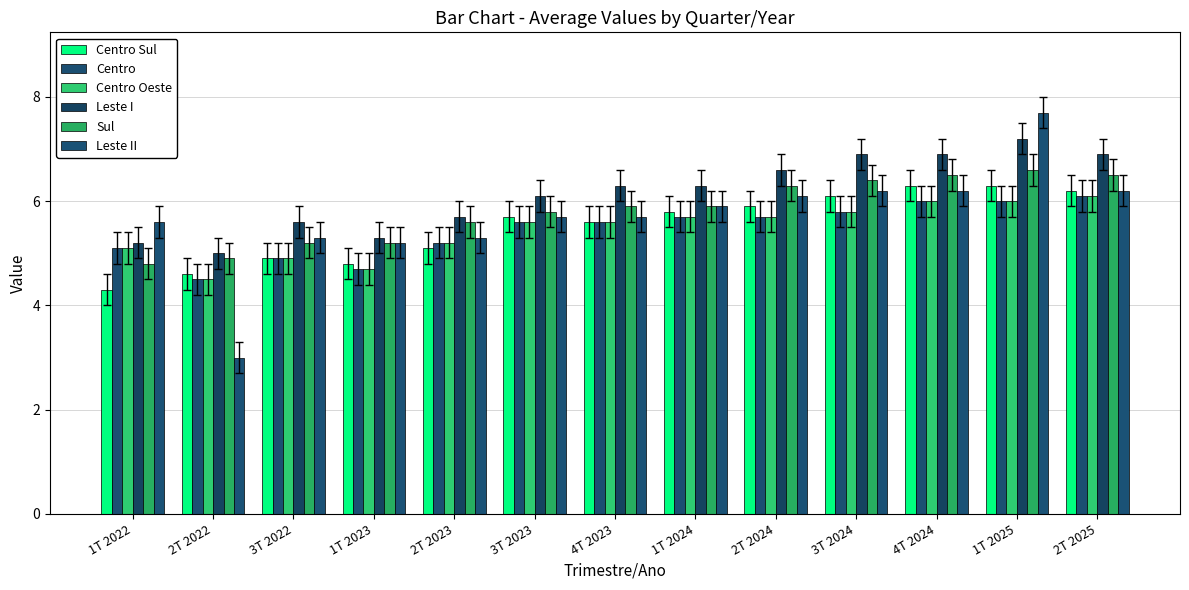

What is the difference between the Centro values at 1T 2023 and 1T 2025?

1.3